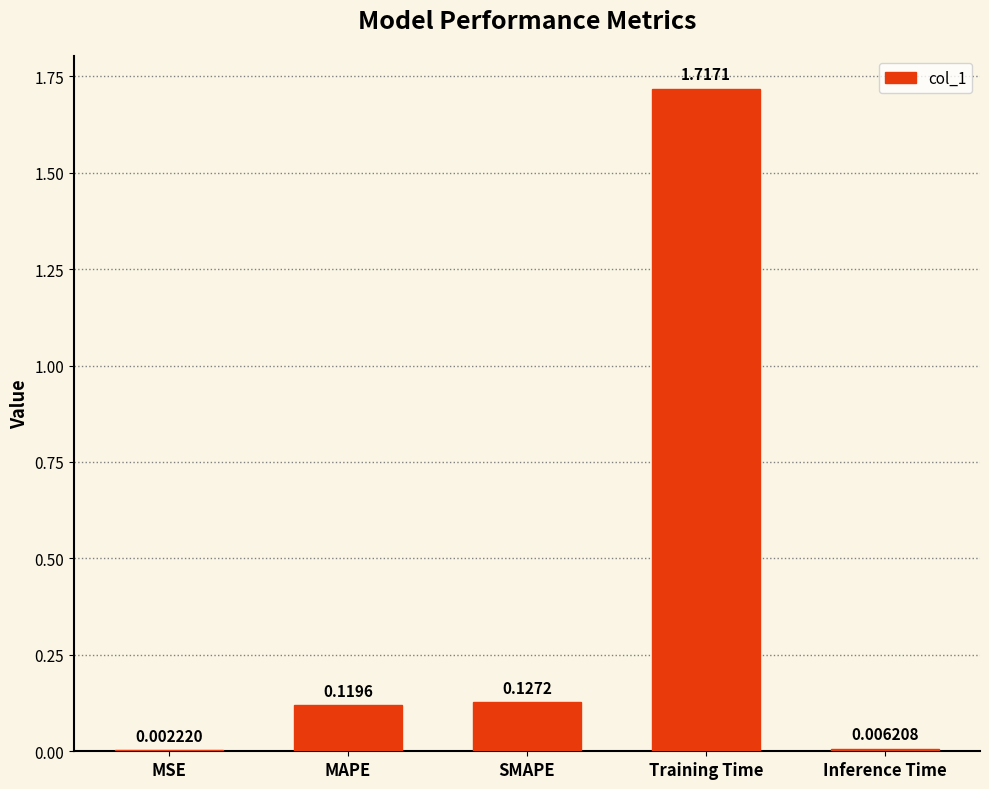

Between MAPE and SMAPE, which is larger?

SMAPE